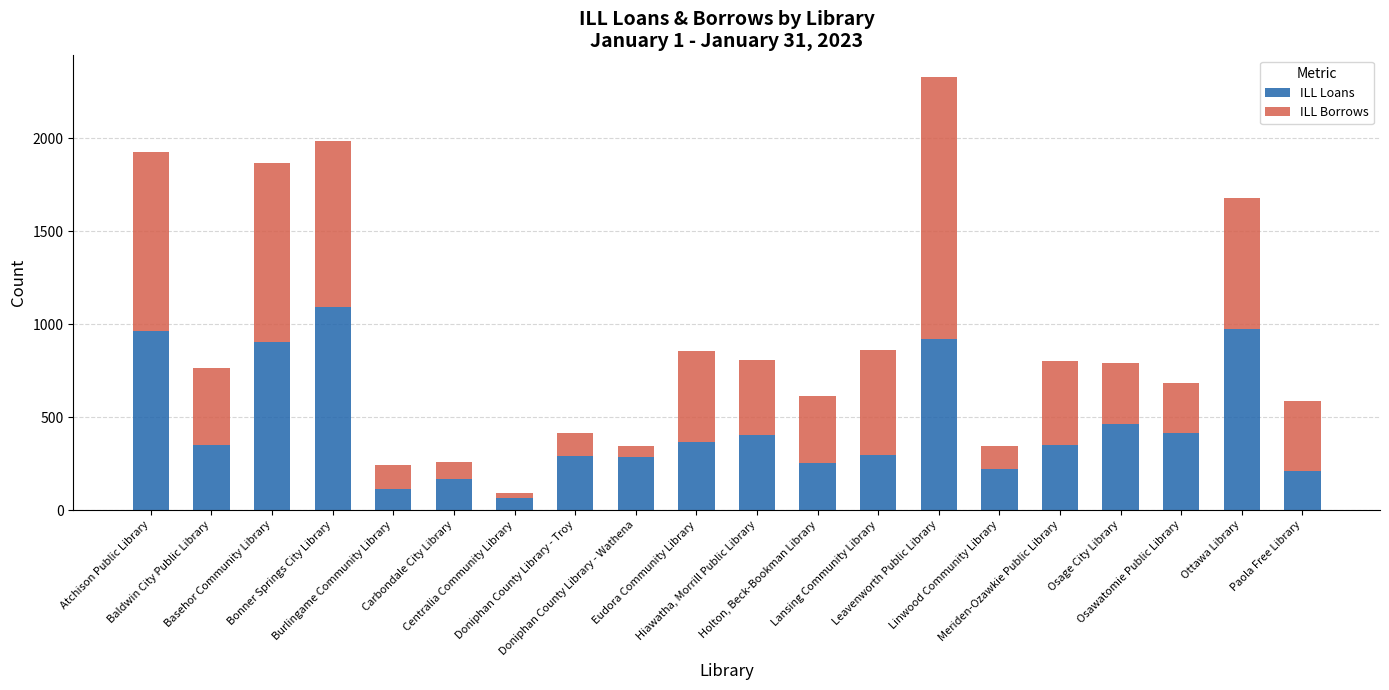

What is the difference between the second highest and minimum values in the ILL Loans series?

910